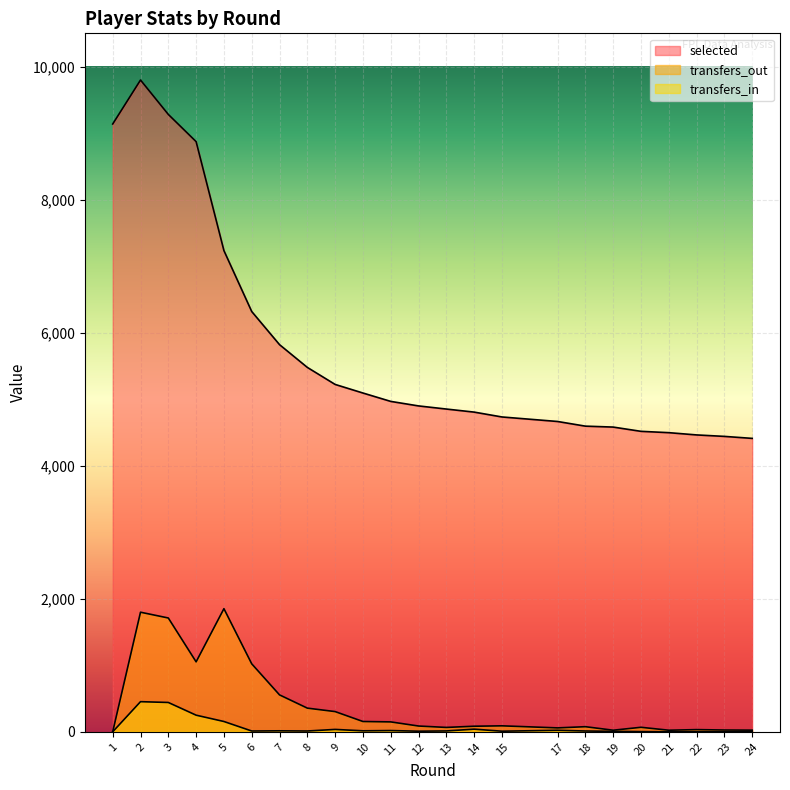

Which series has the largest range (max minus min)?

selected